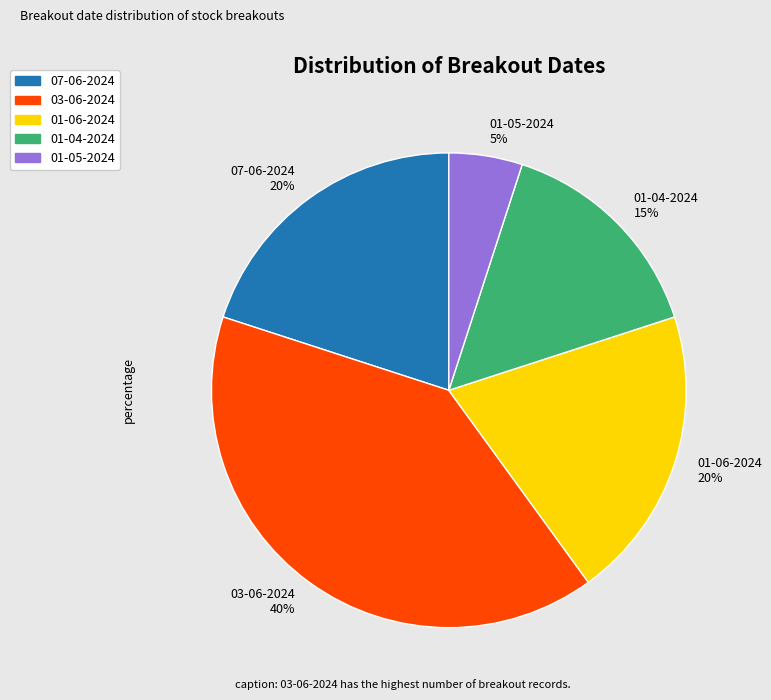

Count the number of slices in the pie.

5